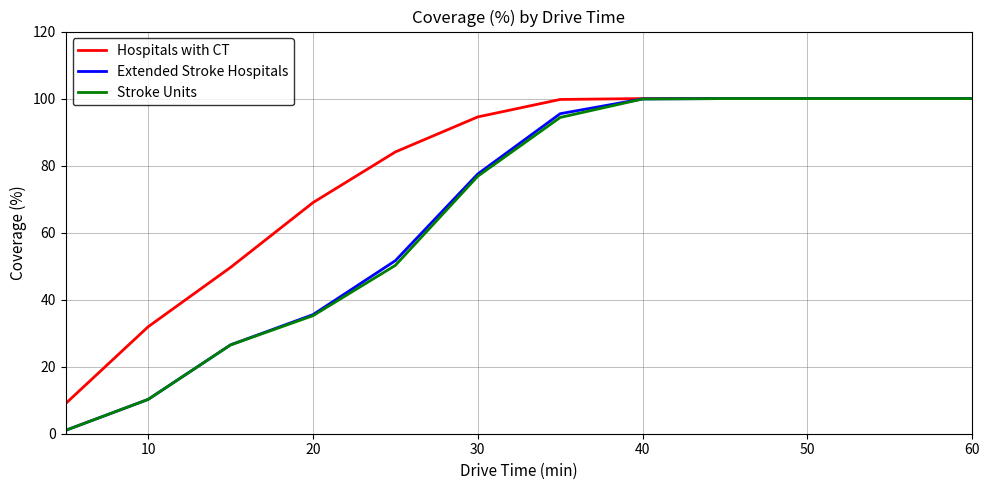

What is the minimum value for Hospitals with CT?

9.0